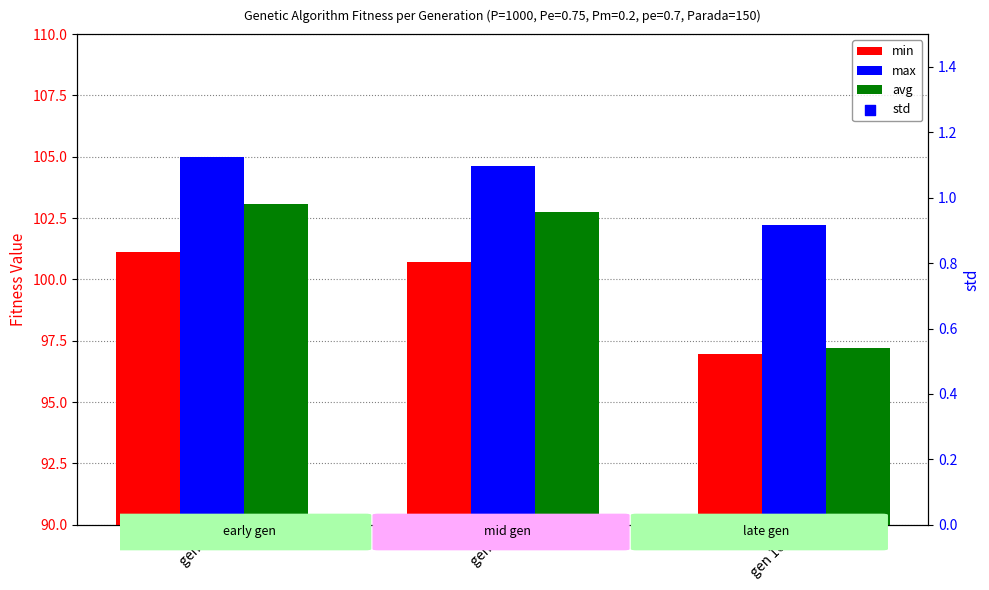

Which series contains the highest Y value?

max